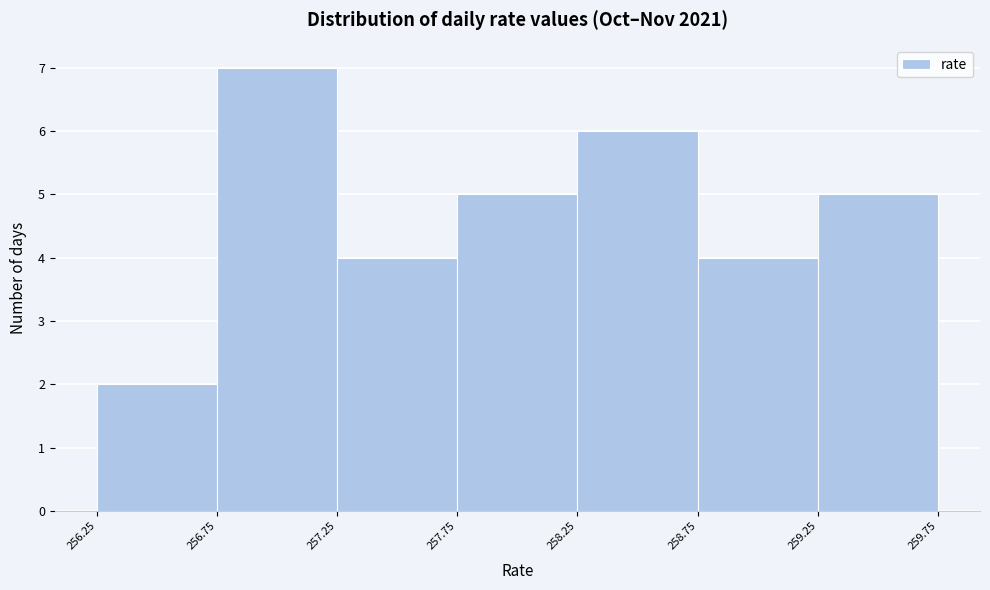

Reading left to right, list every bar in this chart as the range it spans on the x-axis followed by its height. The values are not printed on the chart, so give them approximately, as read against the axis.

256.25 to 256.75: 2
256.75 to 257.25: 7
257.25 to 257.75: 4
257.75 to 258.25: 5
258.25 to 258.75: 6
258.75 to 259.25: 4
259.25 to 259.75: 5